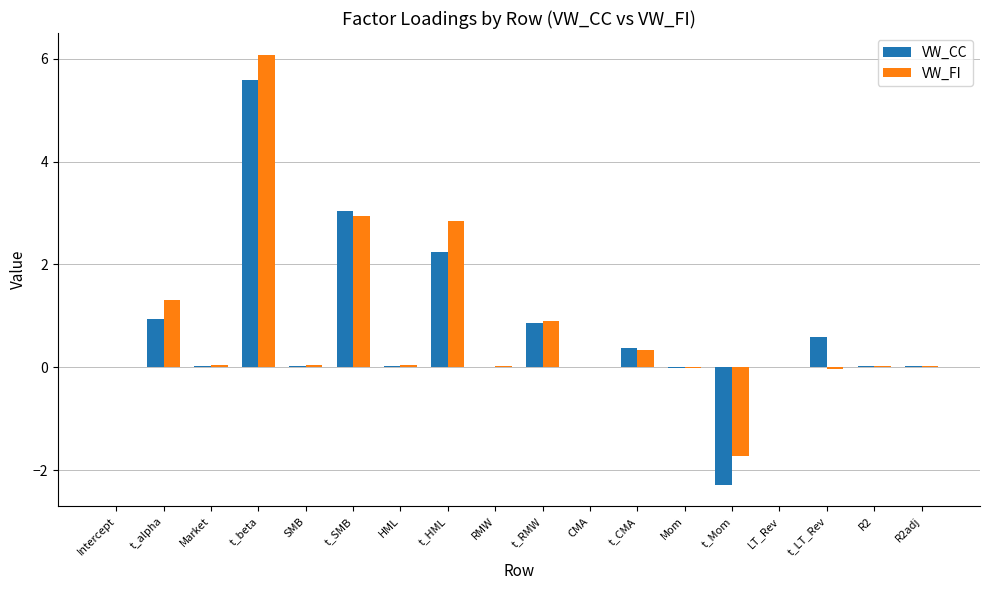

Is it true that VW_CC equals -0.0 at Mom?

True